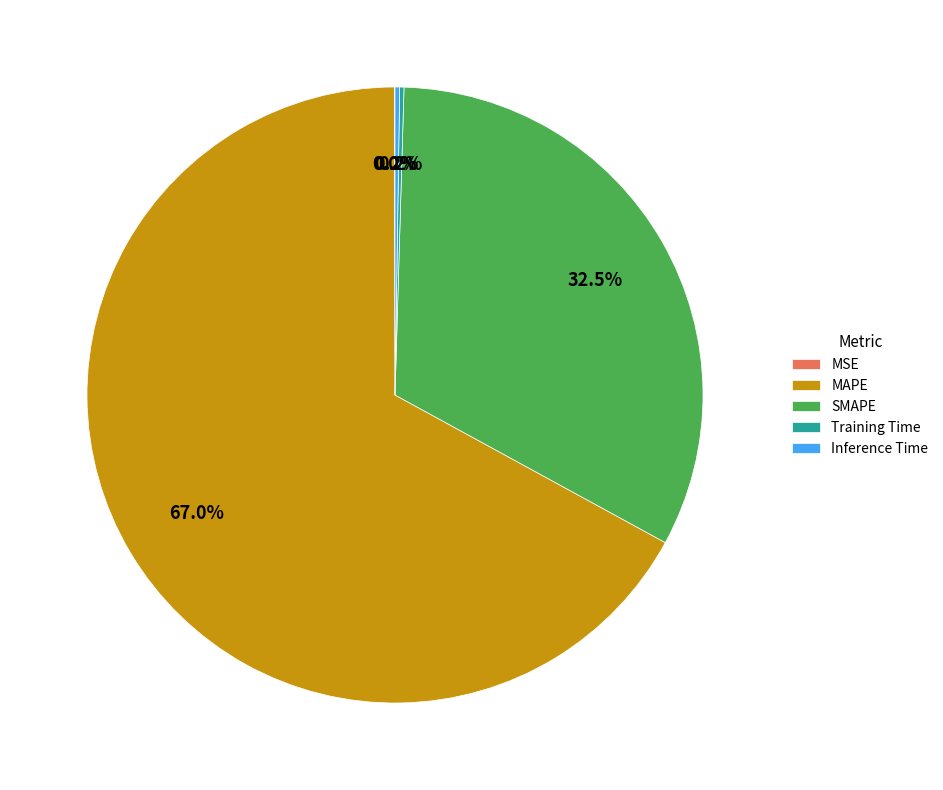

Does any single category account for the majority?

Yes